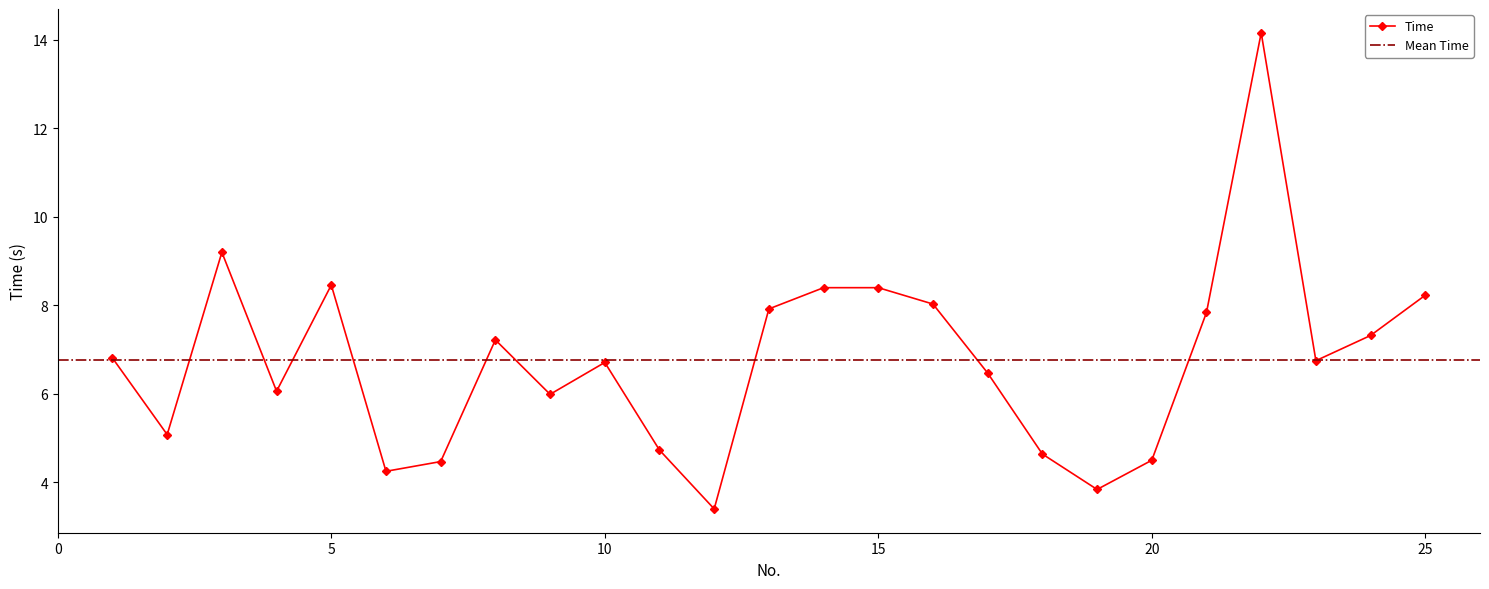

What is the change in value from 9 to 23?

+0.8